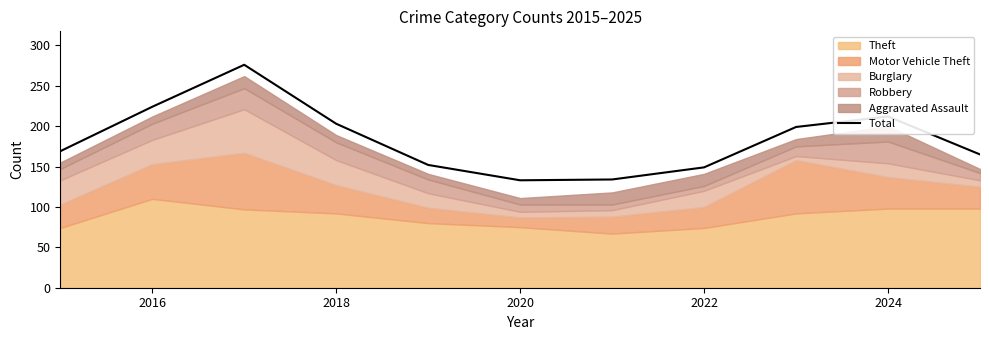

How many interior local peaks (higher than both neighbors) does the data have?

2